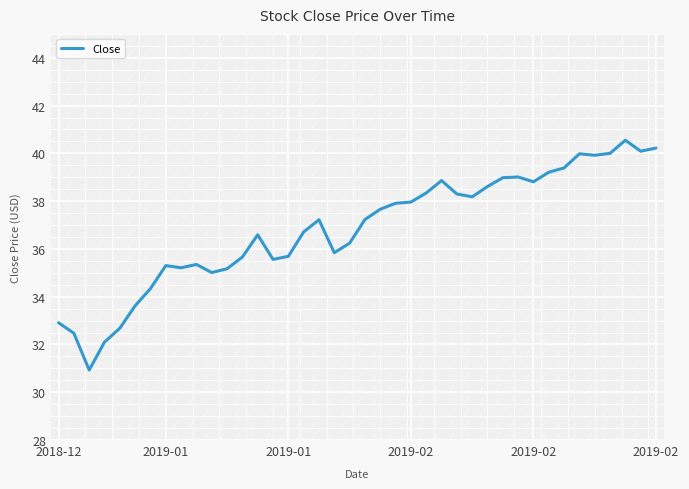

What is the smallest value displayed?

30.9